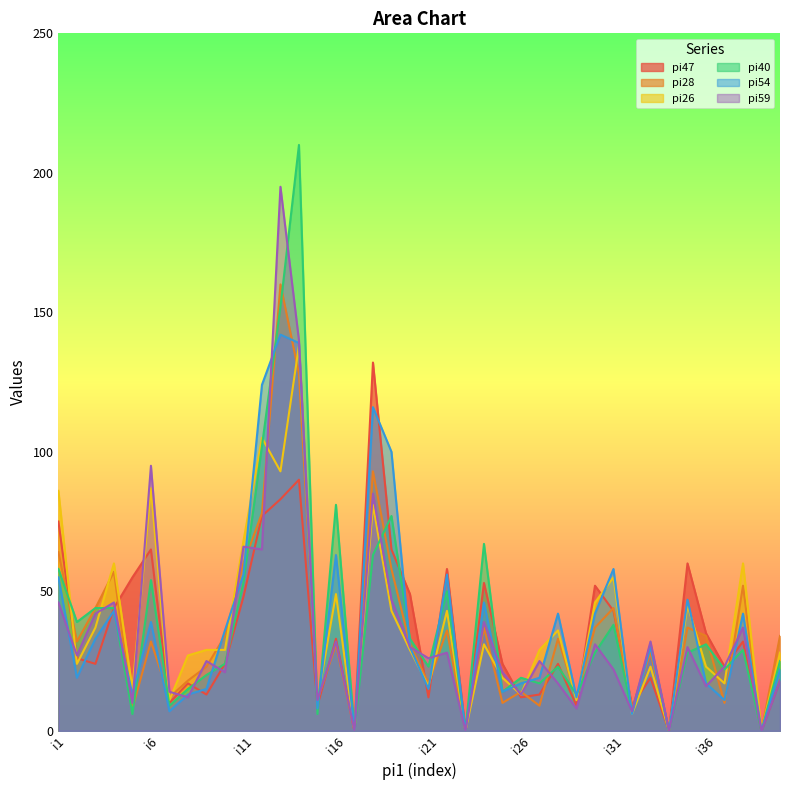

What is the sum of the pi28 values at i12 and i26?

92